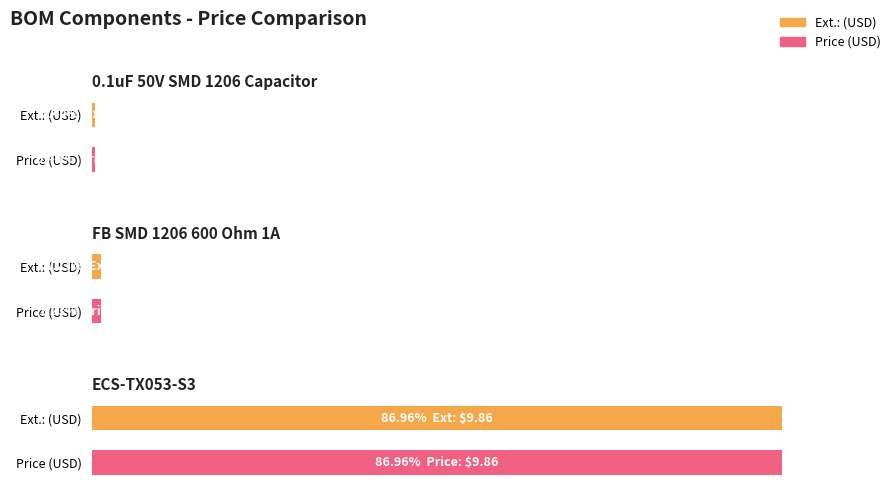

Are the bars grouped side by side (vs. stacked)?

Yes